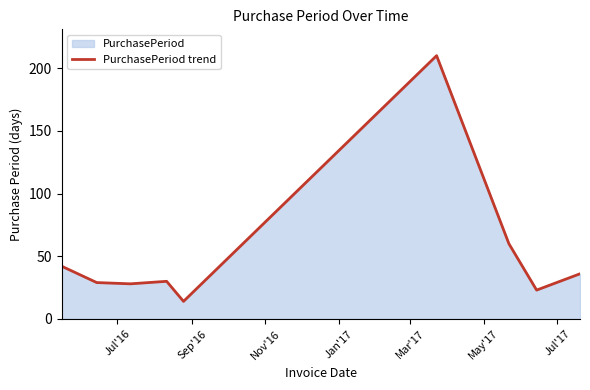

What is the difference between the second highest and second lowest values?

37